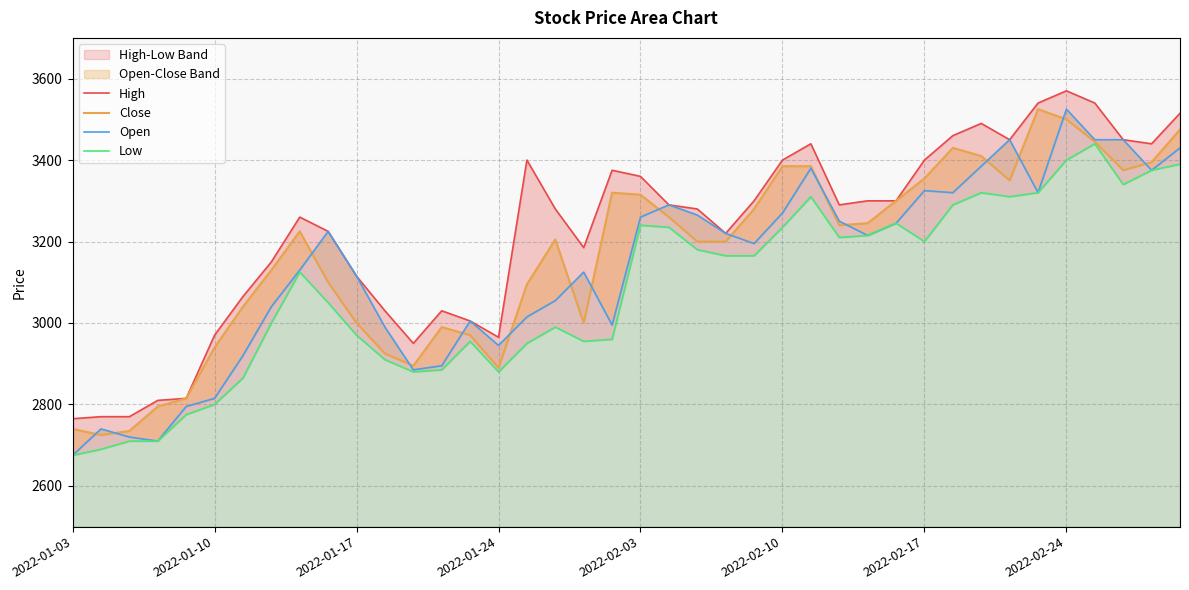

What is the minimum value for High?

2765